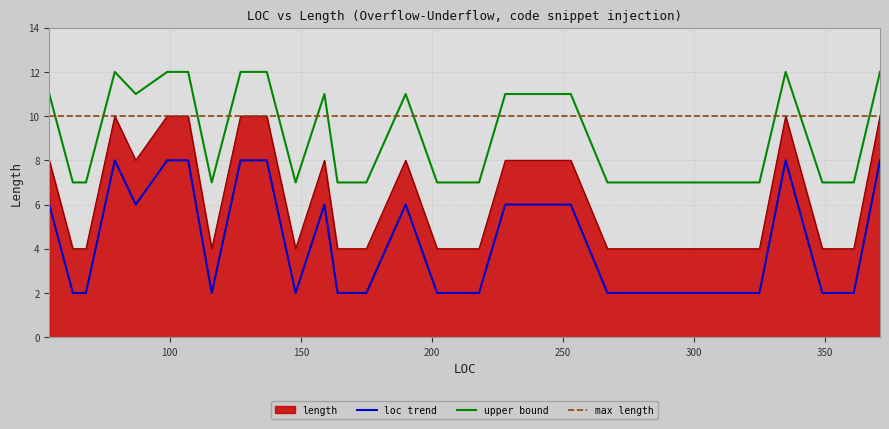

Is it true that the value at 267 is 4?

True